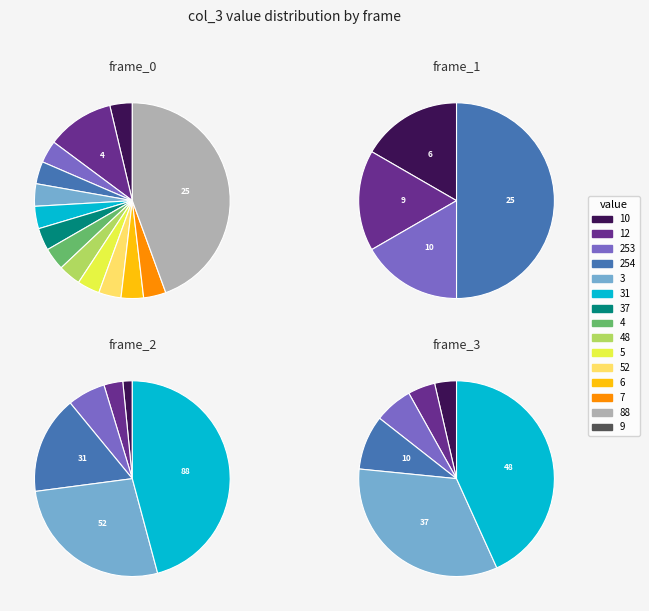

Which category has the smallest portion of the pie?

6